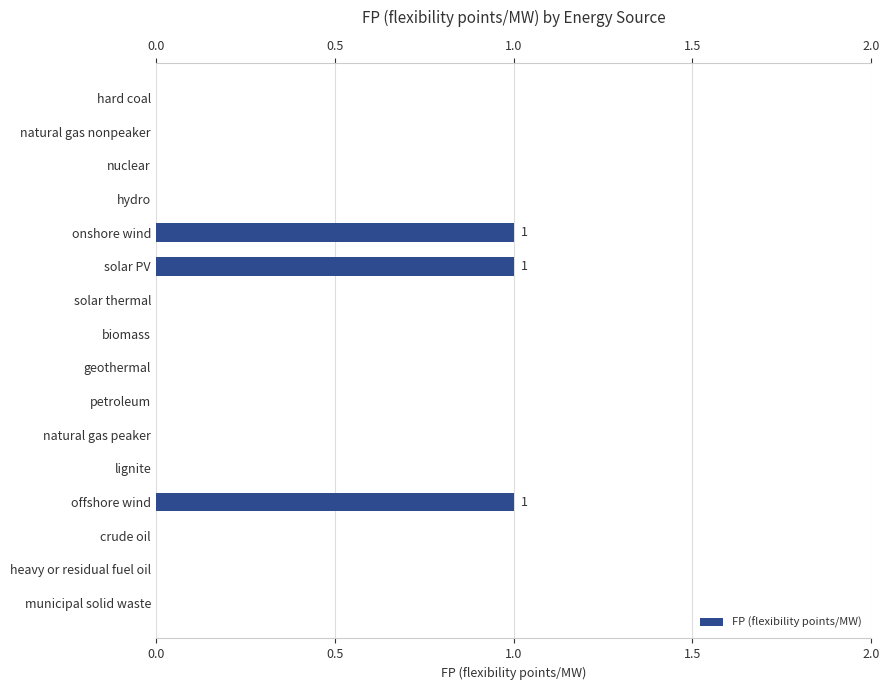

How many bars are there in total?

16